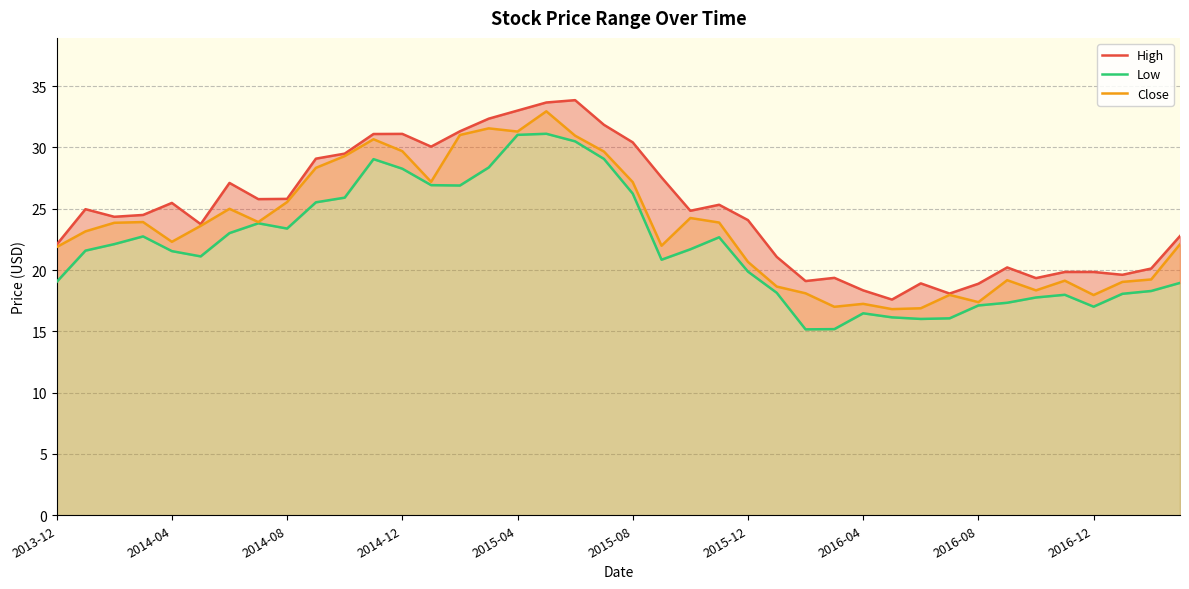

What is the minimum value for Close?

16.8